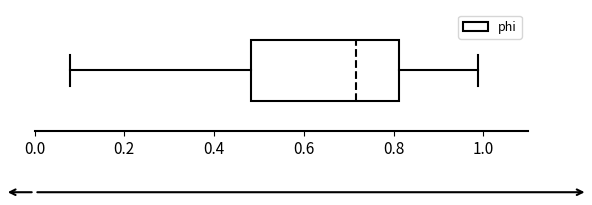

Transcribe this box plot: give where the median line is, the range the box spans, and where the two whiskers end, as read against the x-axis. The values are not printed on the chart, so give them approximately, as read against the axis.

median 0.72, box 0.48 to 0.82, whiskers 0.08 to 0.98